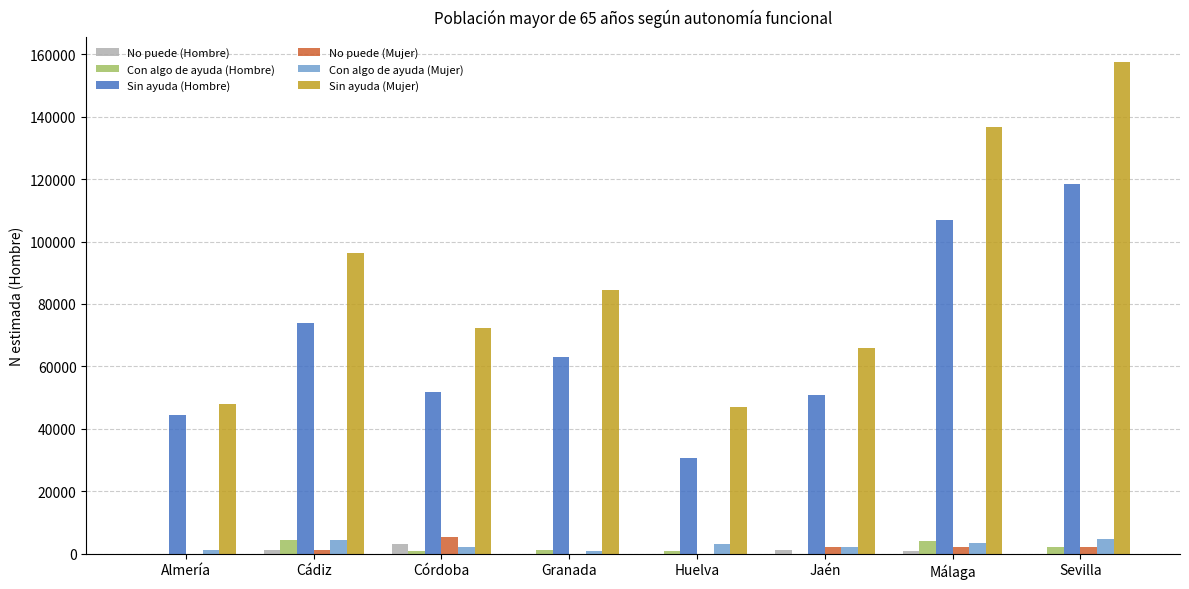

At which category is the sum across all series the highest?

Sevilla